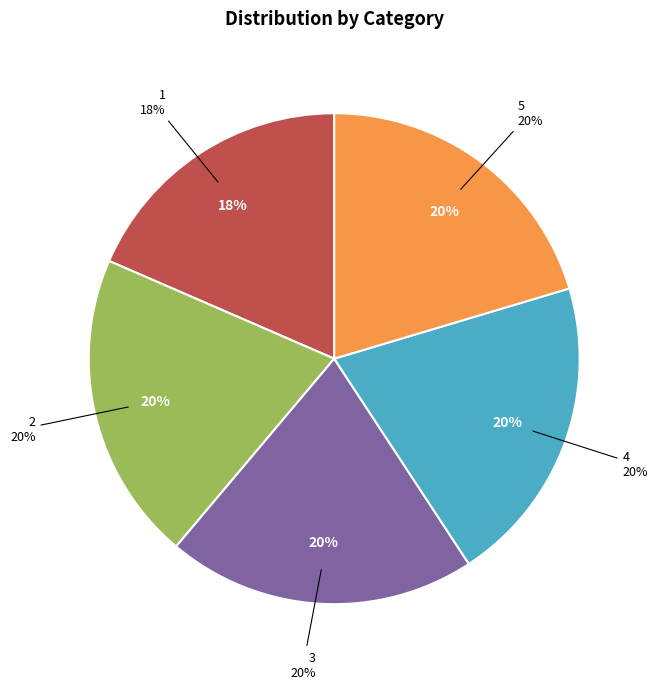

What is the total percentage of 4 and 5?

40.8%